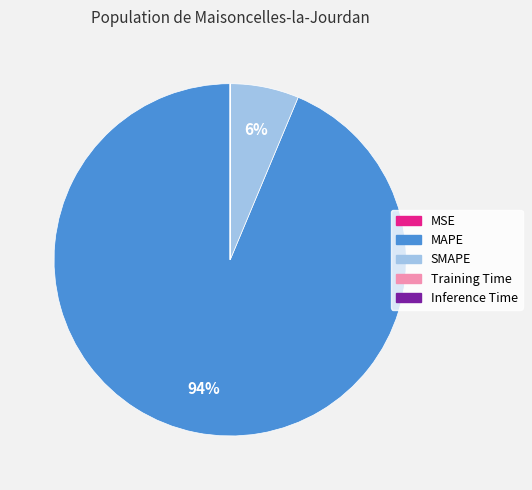

Which category has the biggest portion of the pie?

MAPE